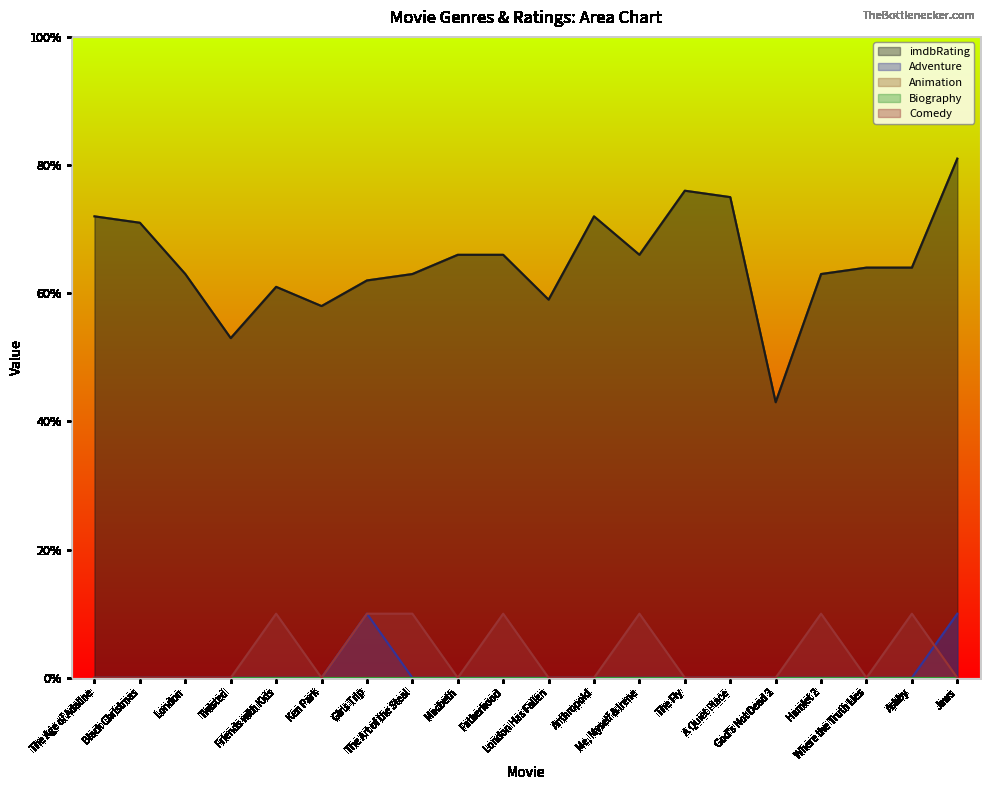

How many values in Adventure are above zero?

2